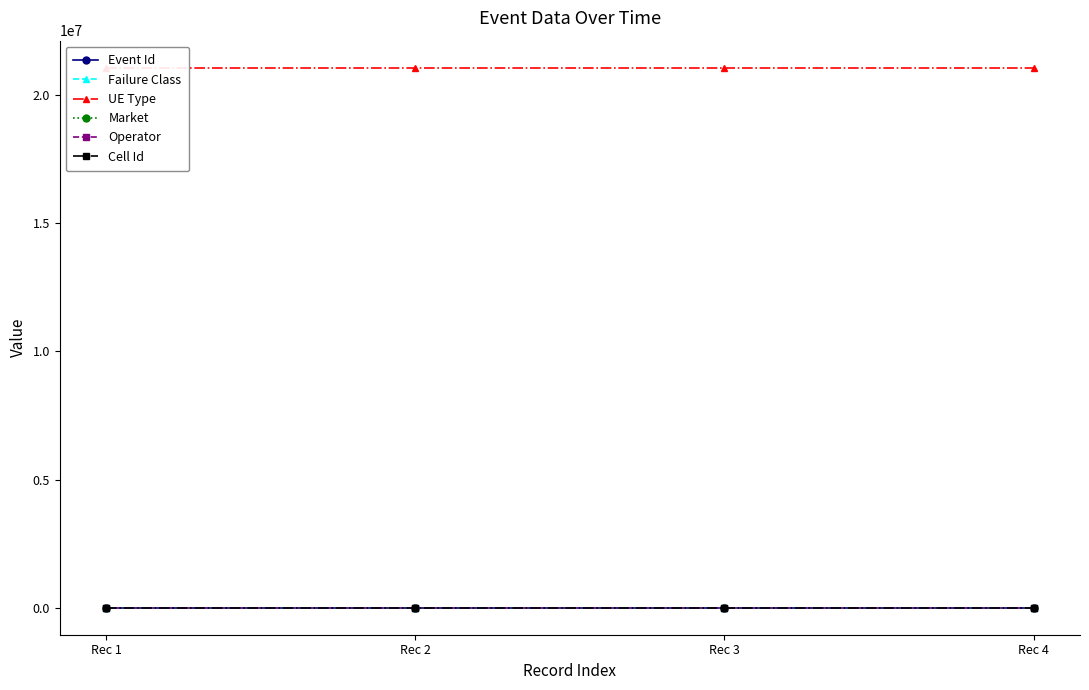

Reading left to right, what are all the values shown in this chart?

Event Id: 4098	4098	4098	4098
Failure Class: 1	1	1	1
UE Type: 21060800	21060800	21060800	21060800
Market: 344	344	344	344
Operator: 930	930	930	930
Cell Id: 4	4	4	4